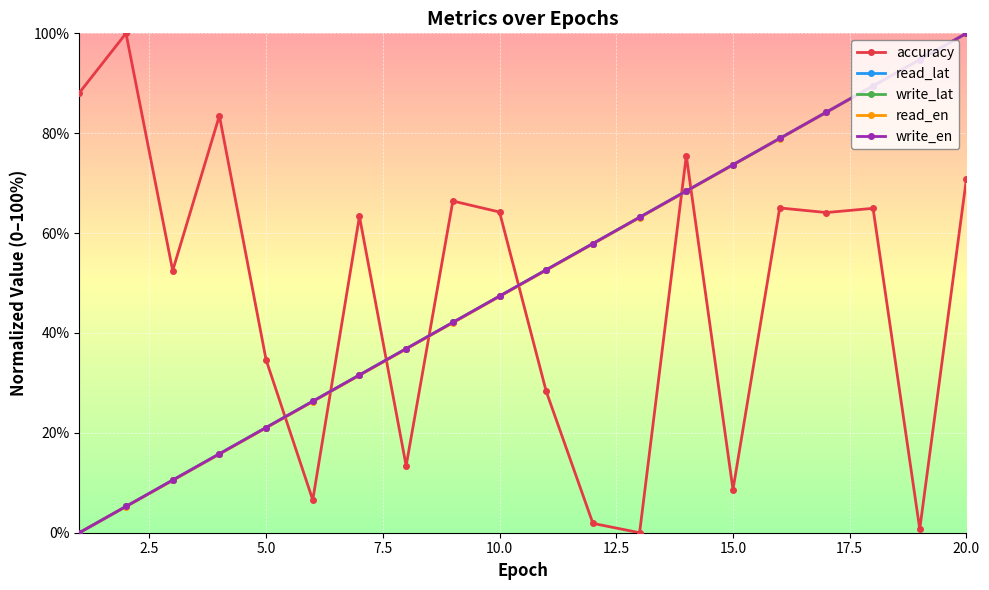

True or false: accuracy and write_lat cross at least once.

True